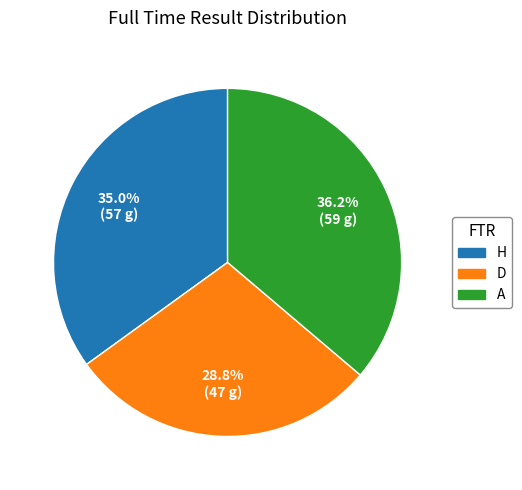

Count the number of slices in the pie.

3